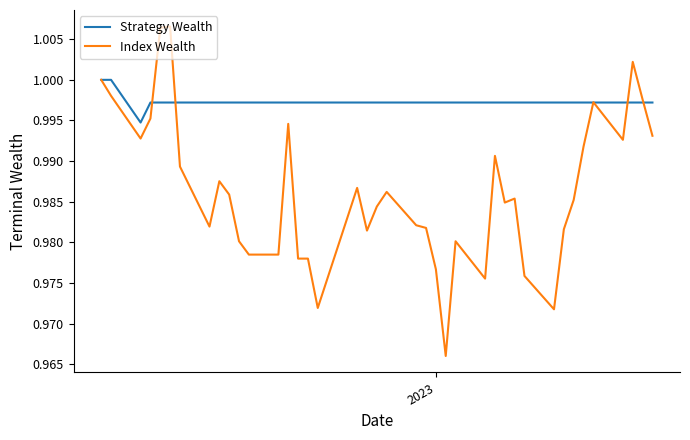

Which series ends up on top after the final intersection of Index Wealth and Strategy Wealth?

Strategy Wealth